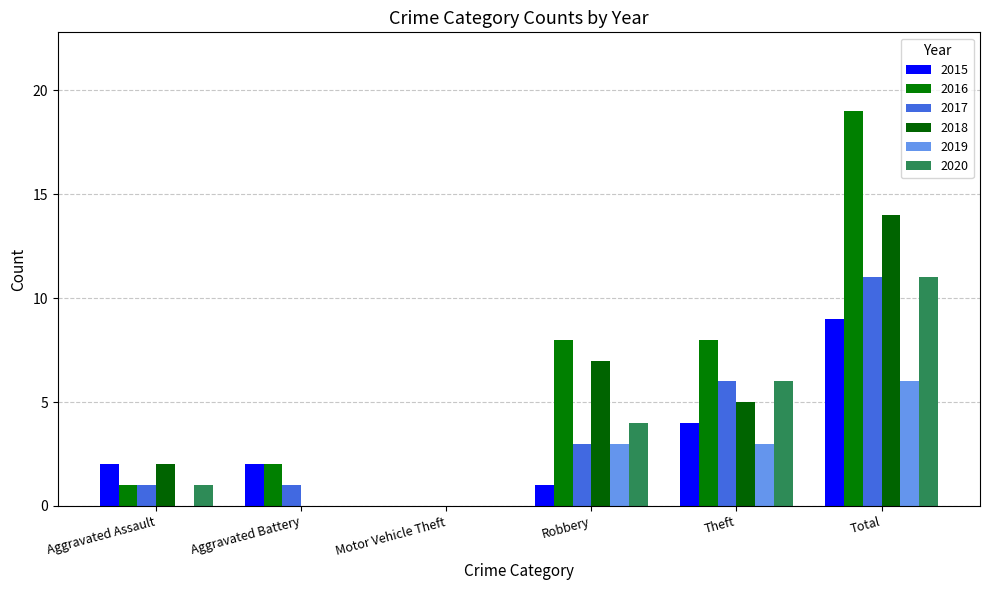

How many data points does each series have?

6